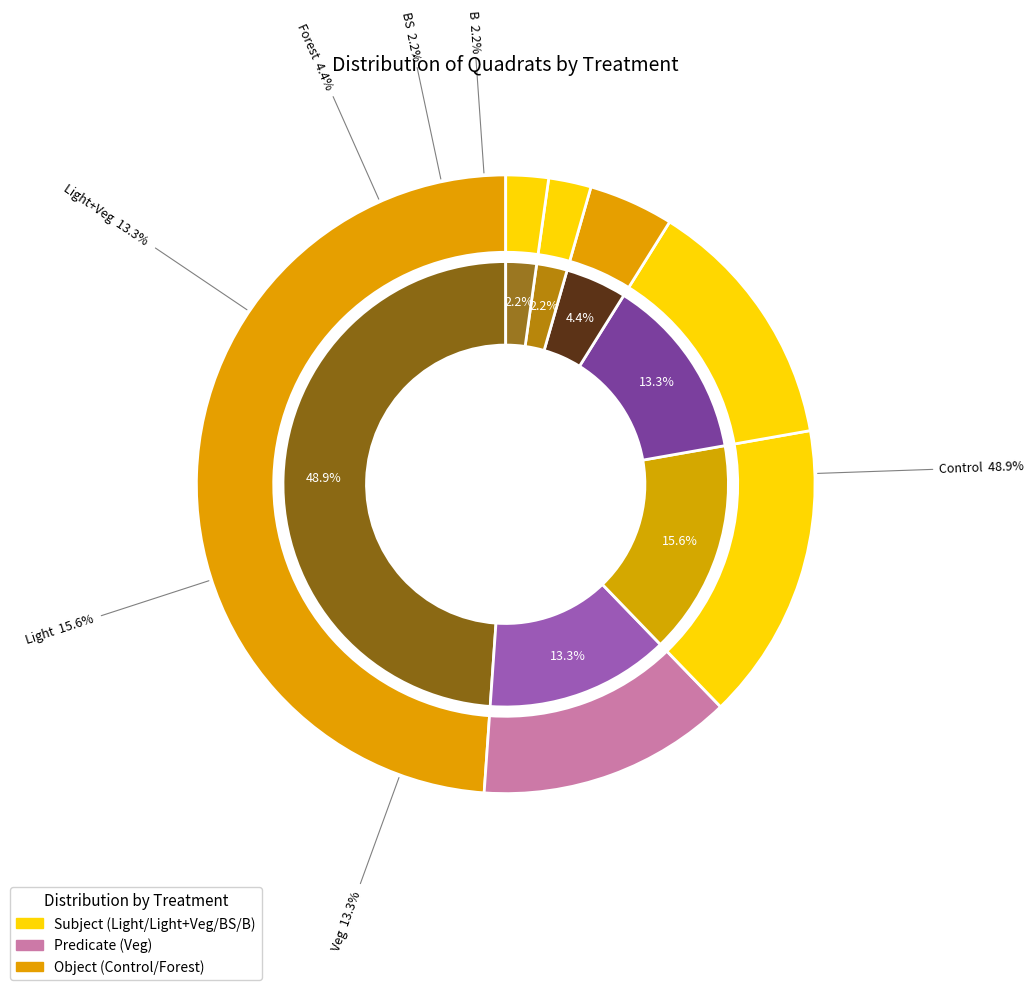

Do Forest and Light together represent more than half of the pie?

No